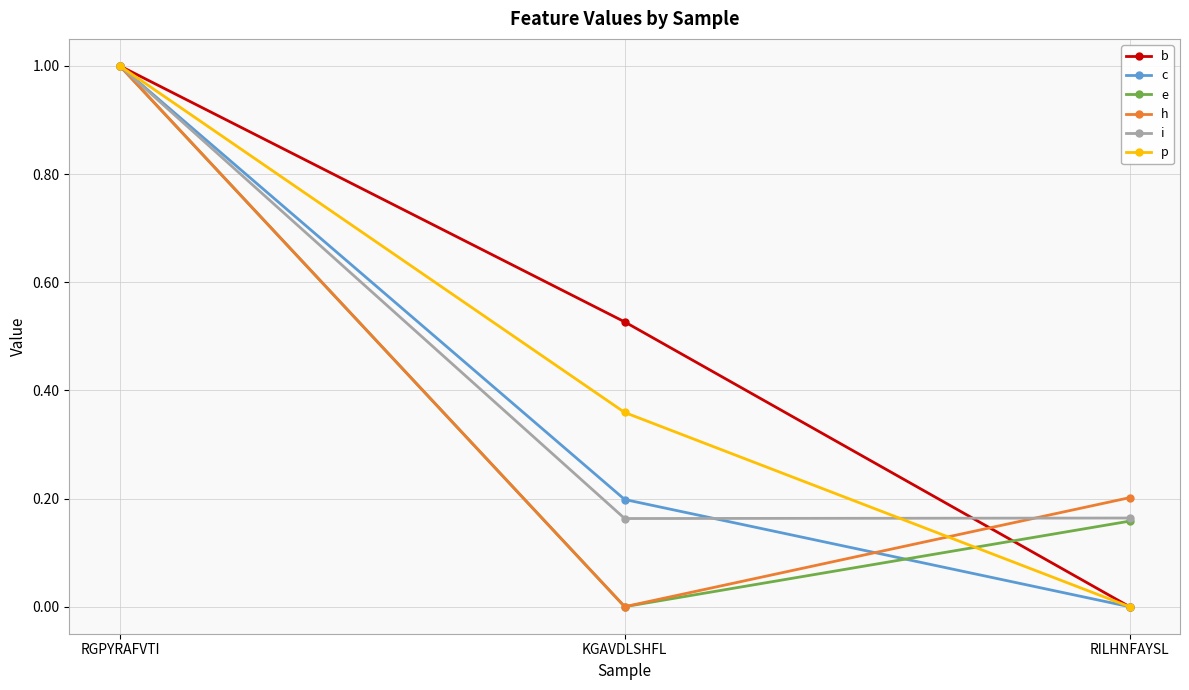

At which label is c closest to 0?

RILHNFAYSL